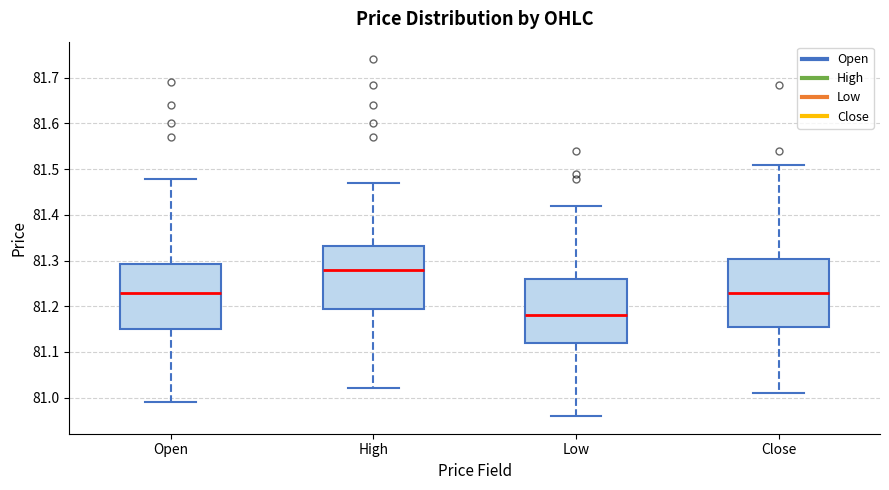

Where is the upper edge of the box for High on the y-axis? The values are not printed on the chart, so give them approximately, as read against the axis.

81.33